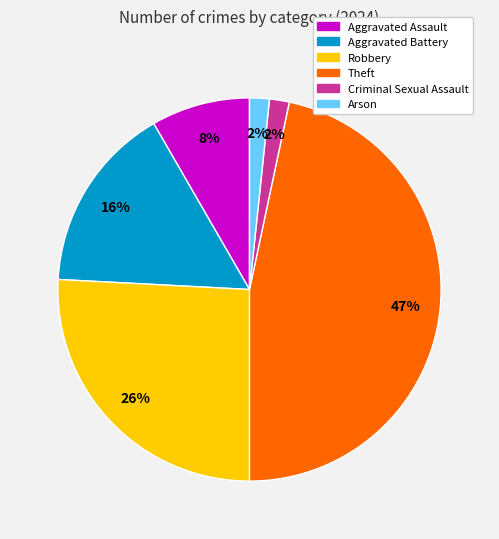

Is there a majority slice in this chart?

No